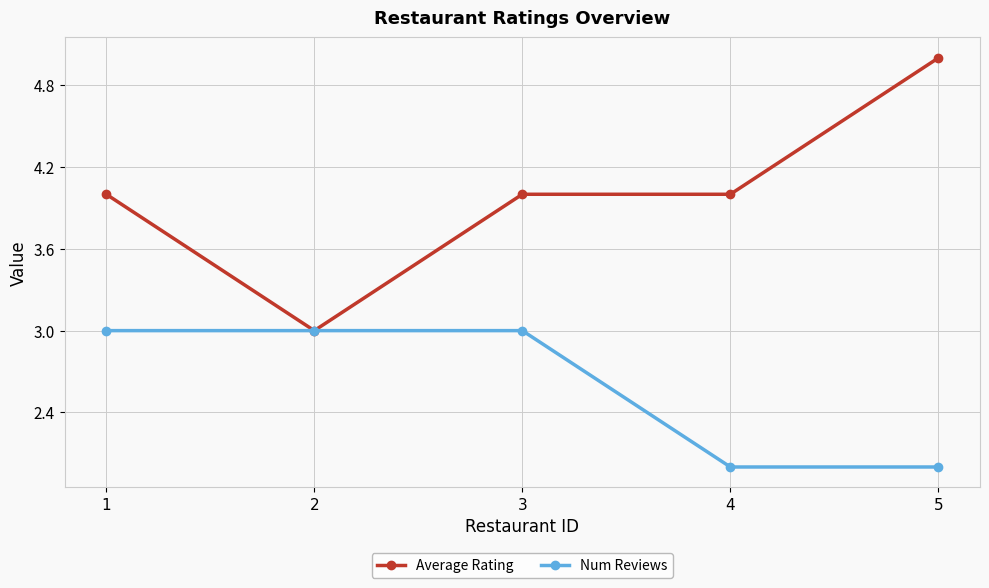

What is the greatest value displayed?

5